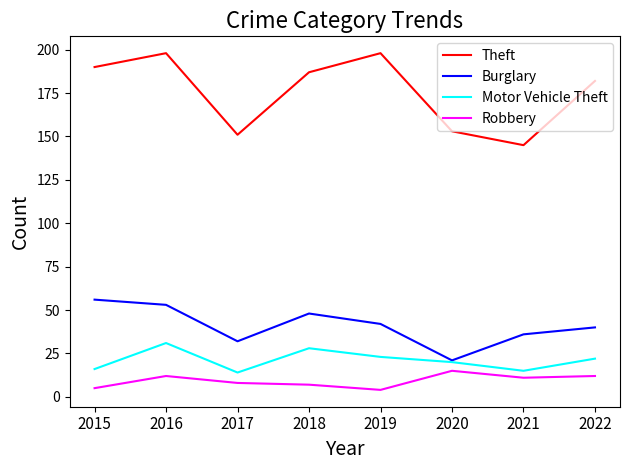

At 2022, list the series in order from smallest to largest.

Robbery, Motor Vehicle Theft, Burglary, Theft